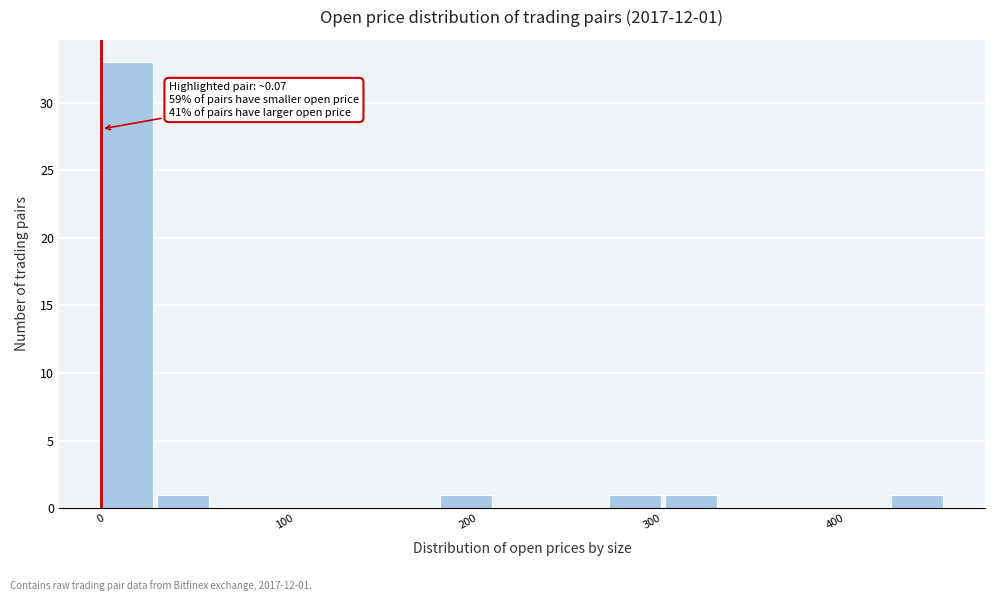

Around what value on the x-axis is the tallest bar? Give the approximate position of its centre, as read against the axis.

10